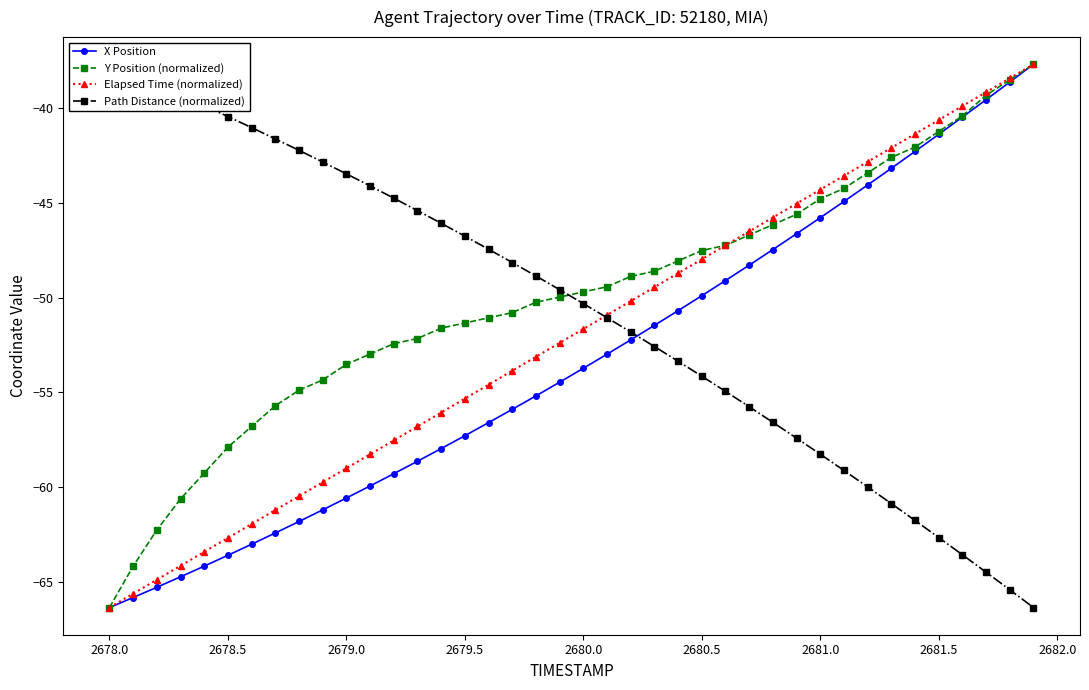

What is the value of the X Position point at the 28th from the left?

-48.3